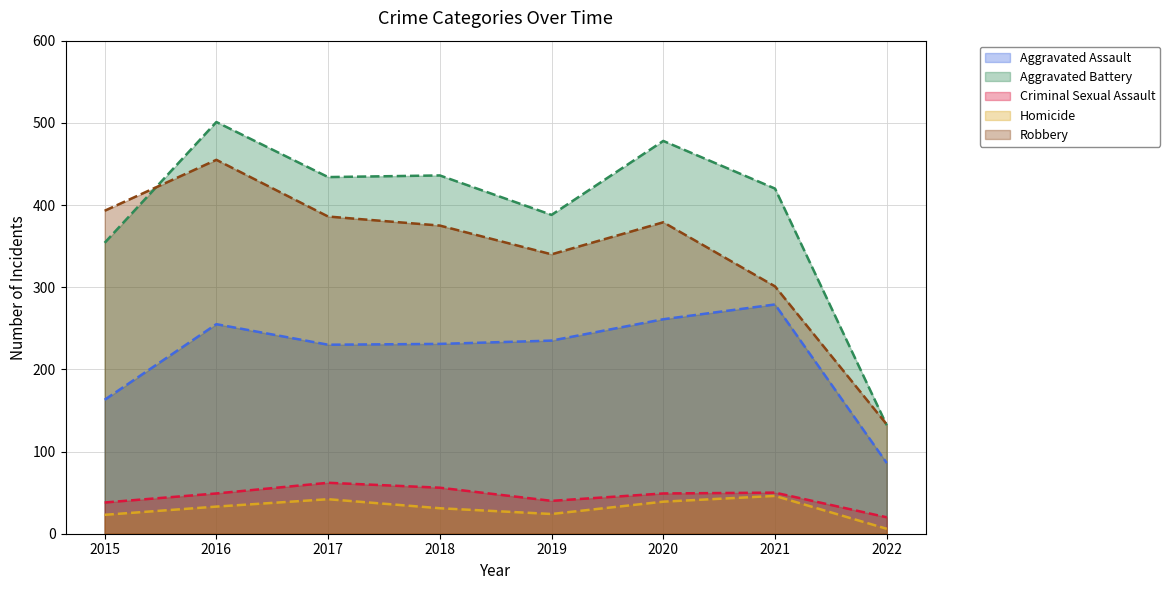

Reading left to right, what are all the values shown in this chart?

Aggravated Assault: 163	255	230	231	235	261	279	86
Aggravated Battery: 354	501	434	436	388	478	420	132
Criminal Sexual Assault: 38	49	62	56	40	49	50	20
Homicide: 23	33	42	31	24	39	46	6
Robbery: 393	455	386	375	340	379	301	133